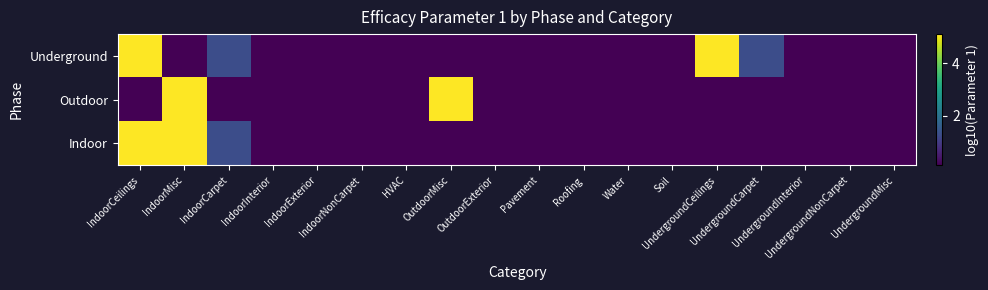

Which series has the largest range (max minus min)?

Indoor